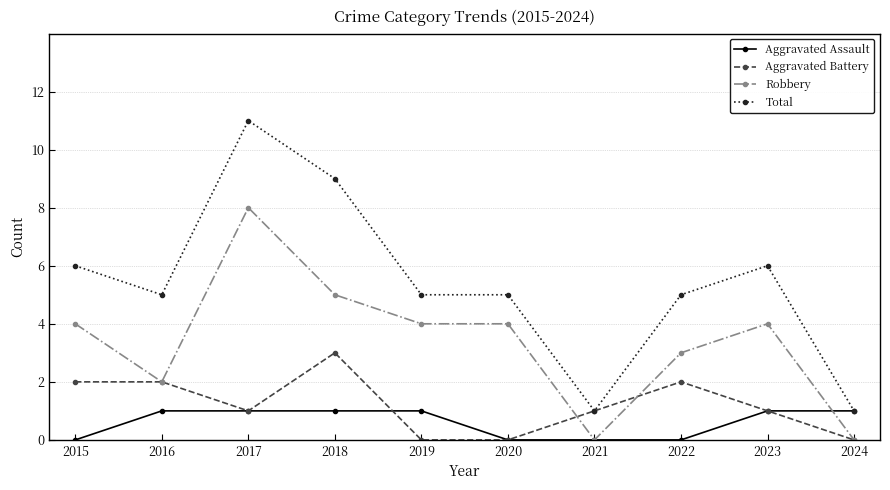

What value does the Robbery series have at 2016?

2